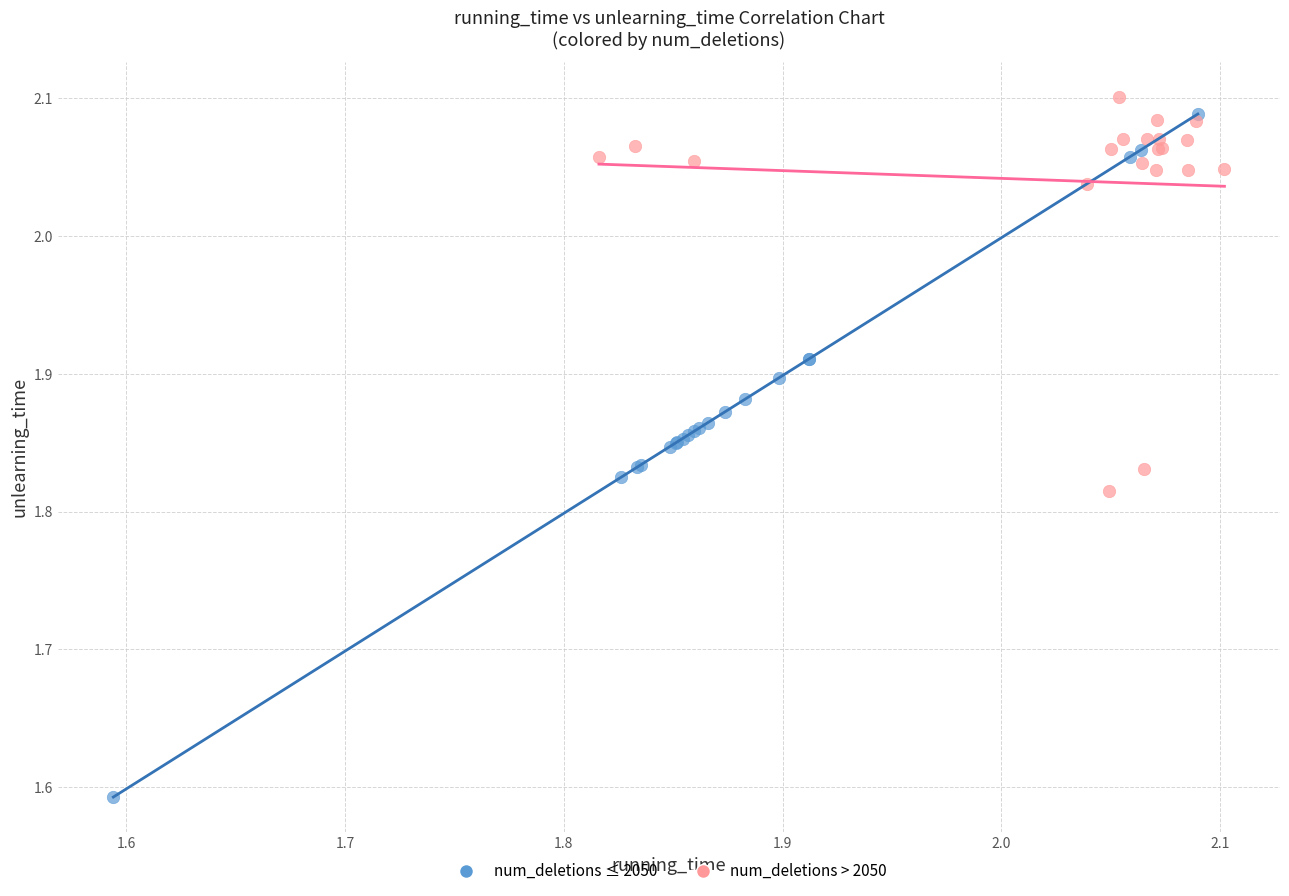

Which series contains the lowest Y value?

num_deletions ≤ 2050